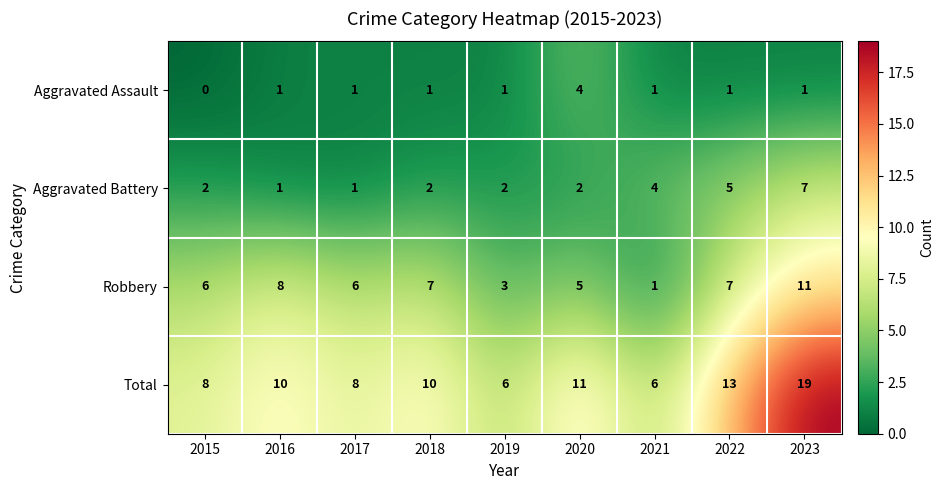

What is the difference between the second highest and second lowest values in the Robbery series?

5